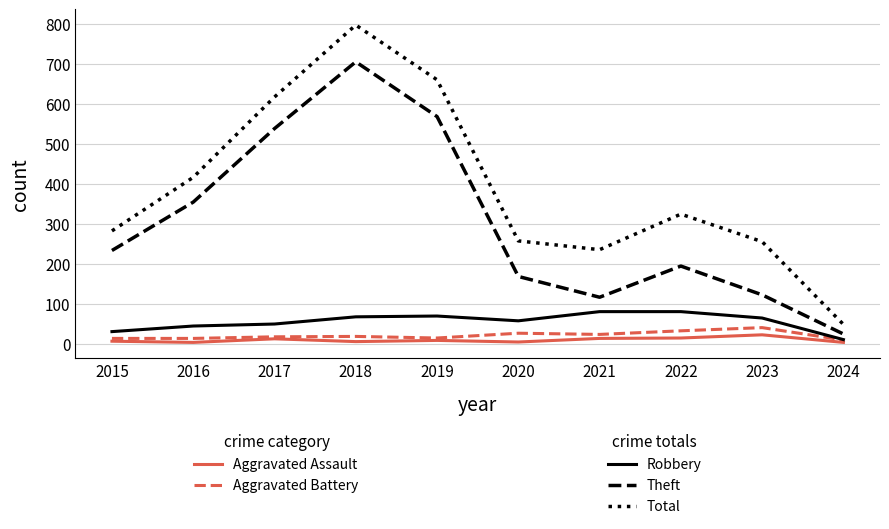

What is the total value across all series at 2023?

503